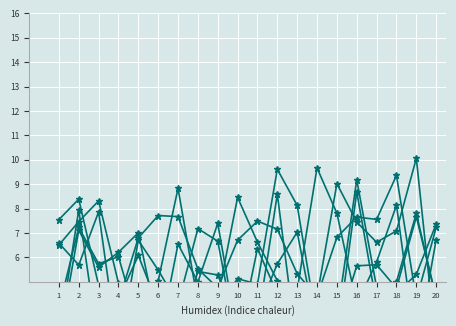

Rank the categories by x1 value from highest to lowest.

12, 13, 19, 2, 5, 4, 17, 16, 3, 10, 11, 7, 18, 8, 20, 9, 14, 6, 15, 1